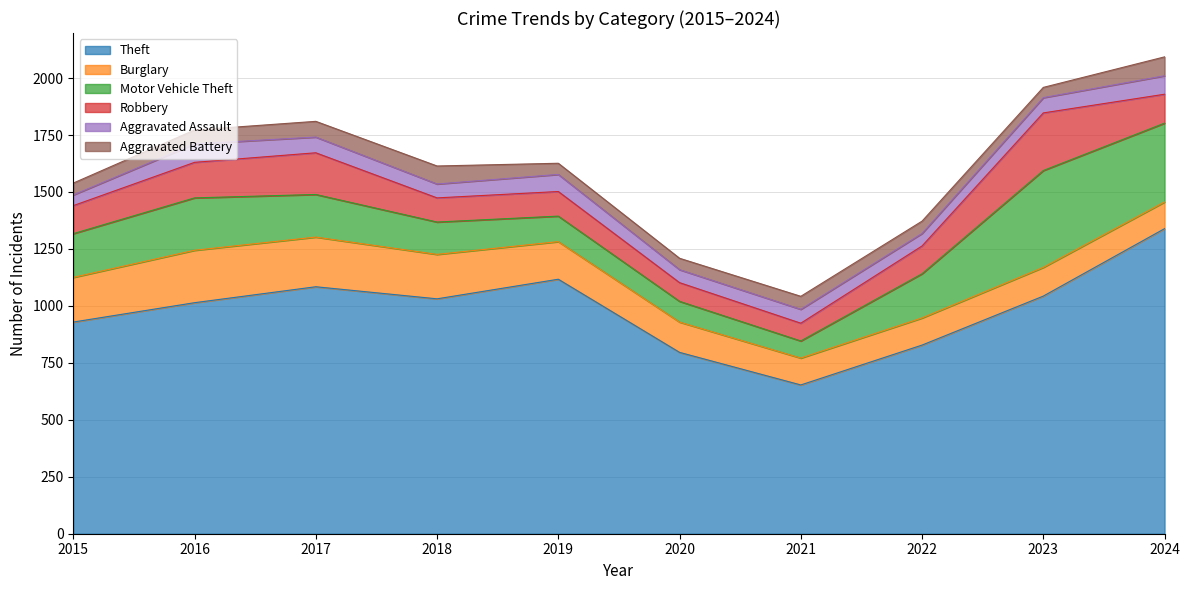

What is the difference between the maximum and minimum values in the Aggravated Battery series?

38